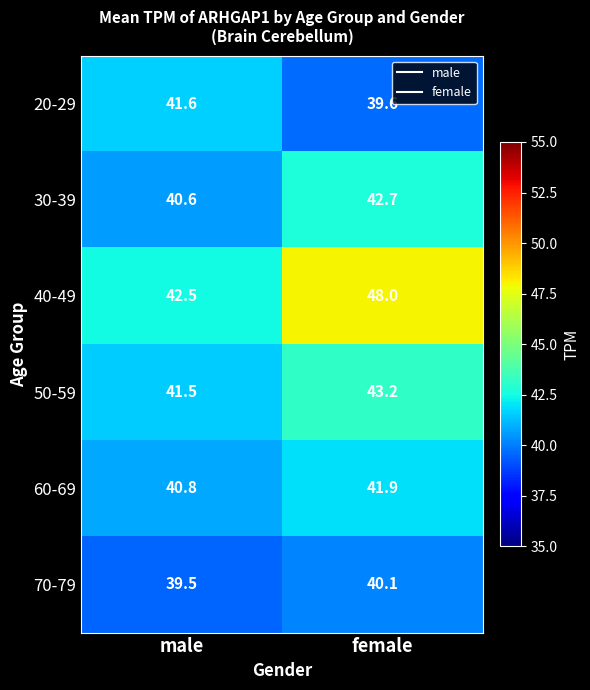

Between male and female, which series saw the biggest shift?

40-49